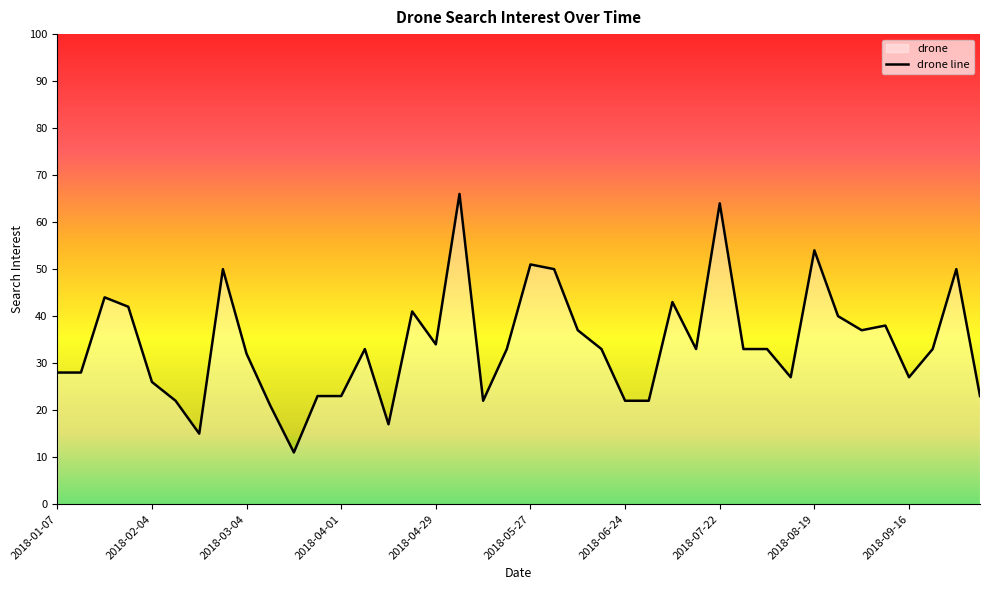

True or false: the data shows 57 at 2018-04-29.

False